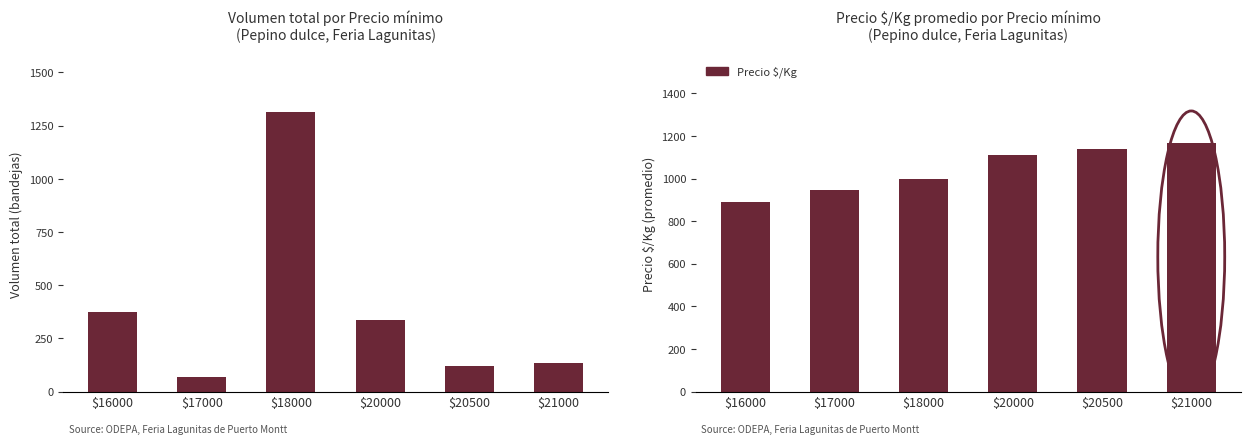

Rank the series at $17000 from highest to lowest value.

Precio $/Kg, Volumen